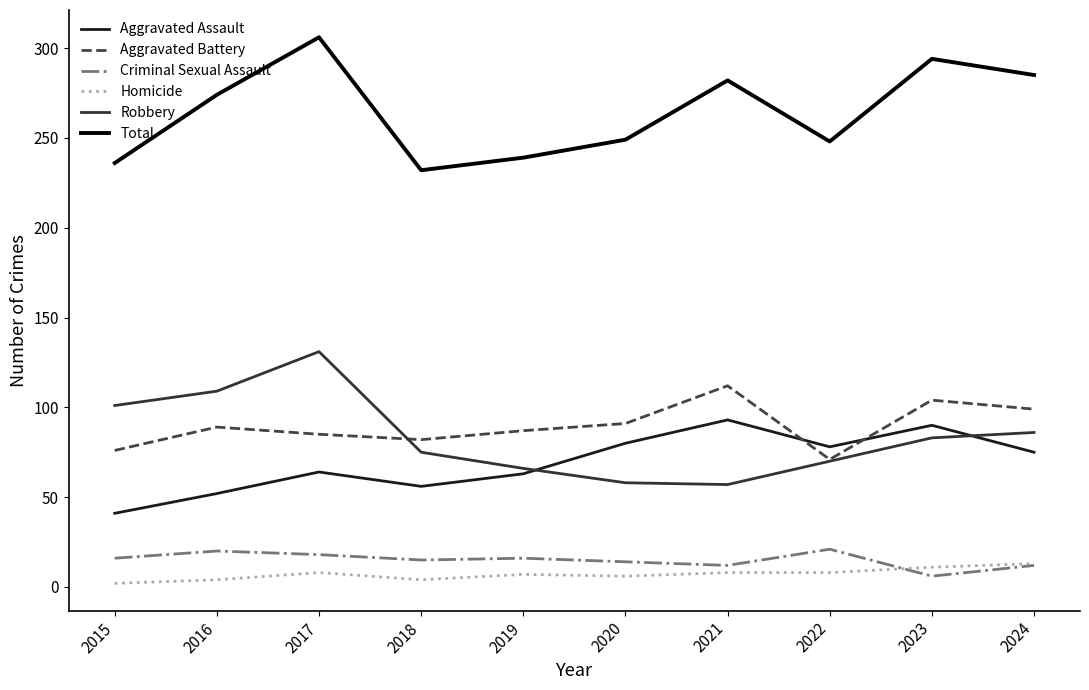

Is it true that Robbery equals 109 at 2016?

True